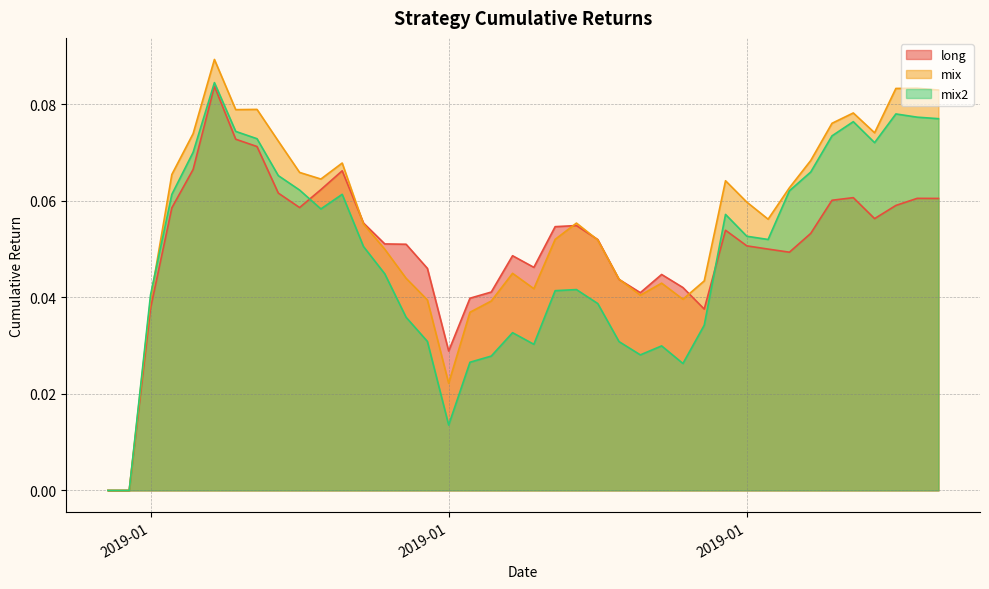

True or false: mix2 has a value of 0.2 at 10.

False